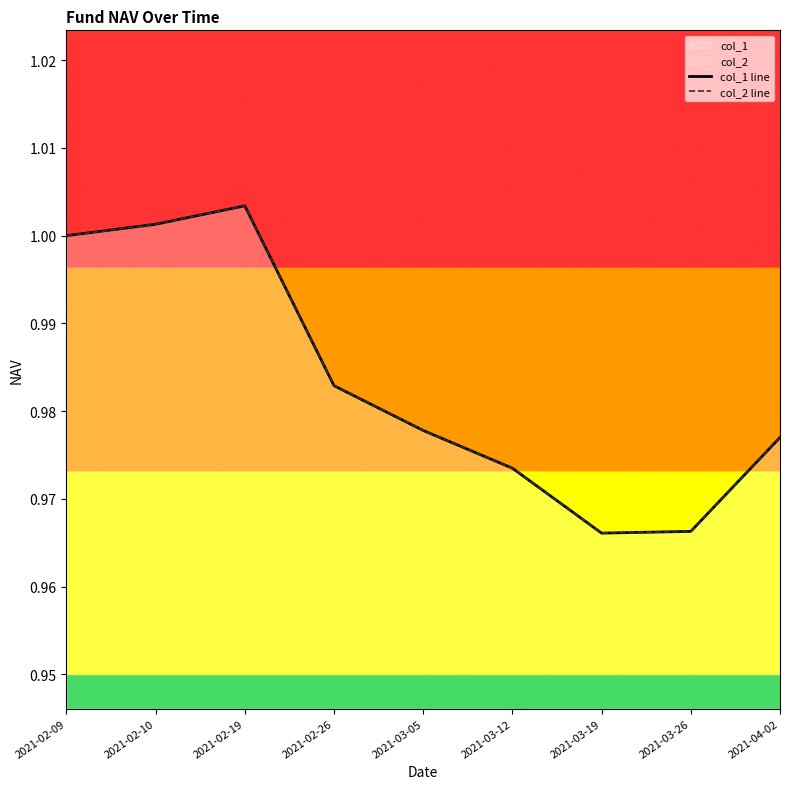

Rank the categories by col_2 line value from highest to lowest.

2021-02-19, 2021-02-10, 2021-02-09, 2021-02-26, 2021-03-05, 2021-04-02, 2021-03-12, 2021-03-26, 2021-03-19